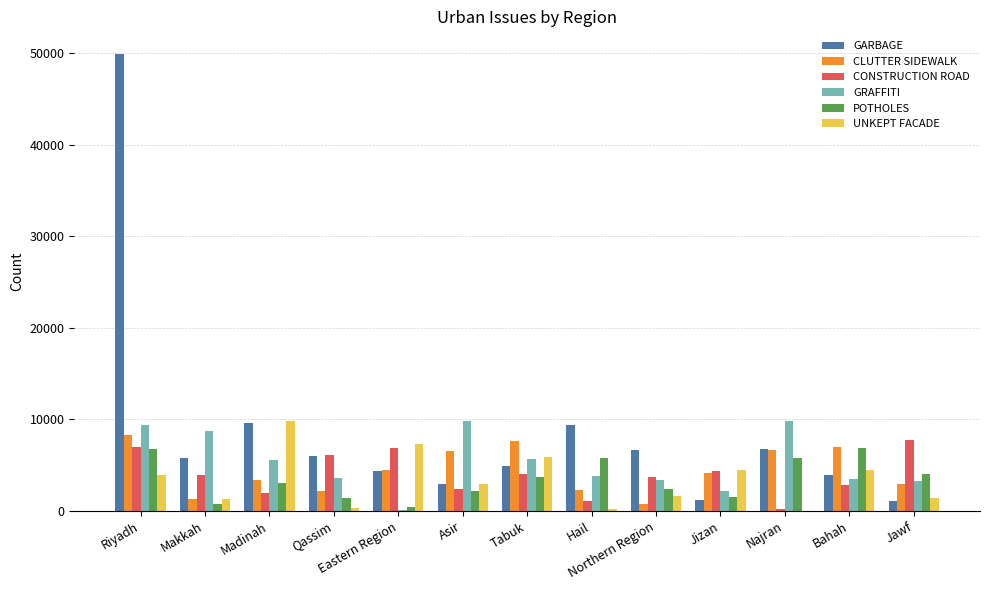

Does the chart contain stacked bars?

No